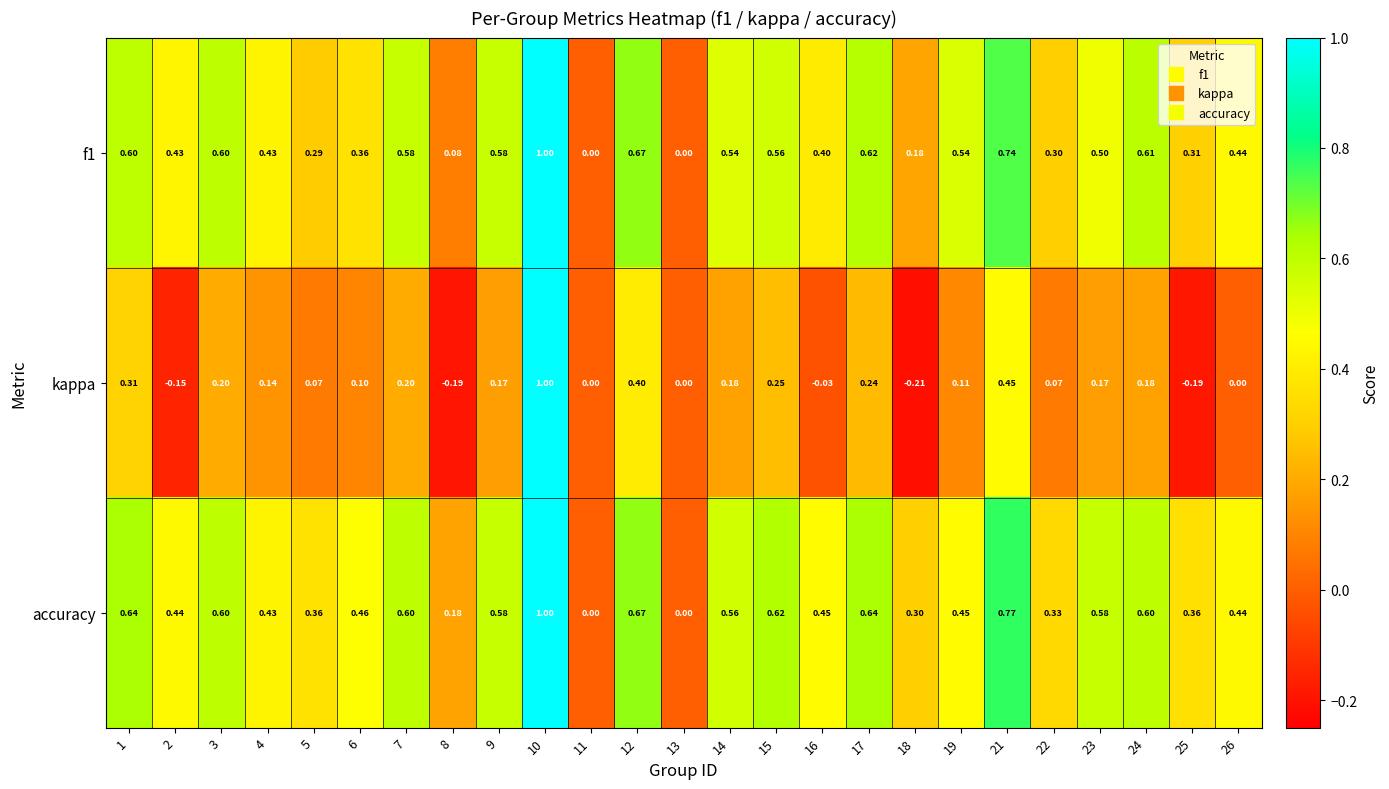

Which series has the widest spread of values?

kappa